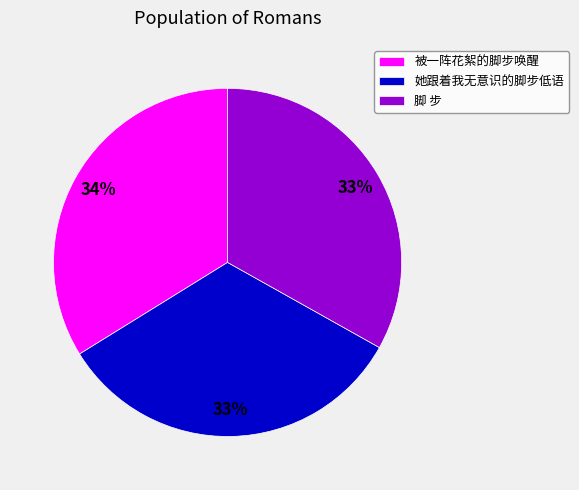

Is it true that 被一阵花絮的脚步唤醒 is 34% of the pie?

True